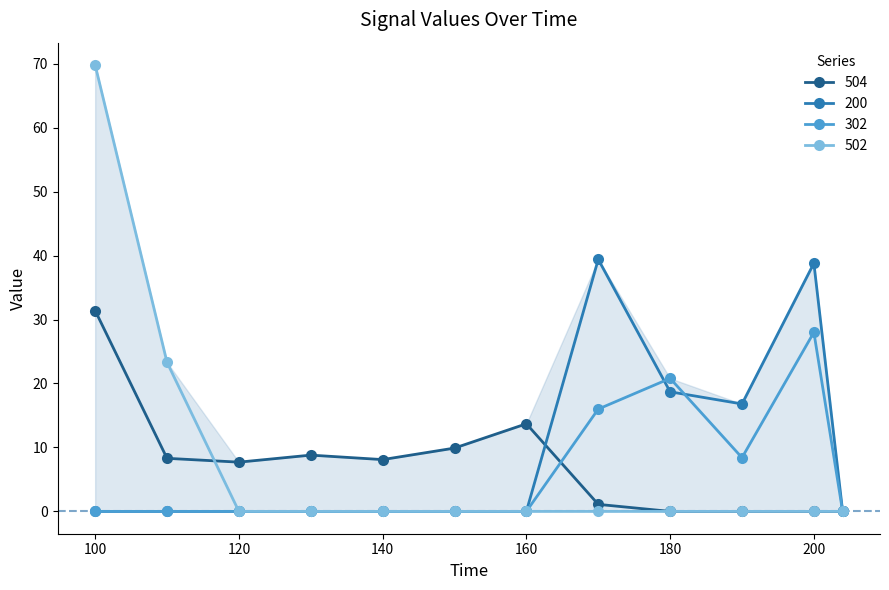

True or false: 502 and 200 cross at least once.

False